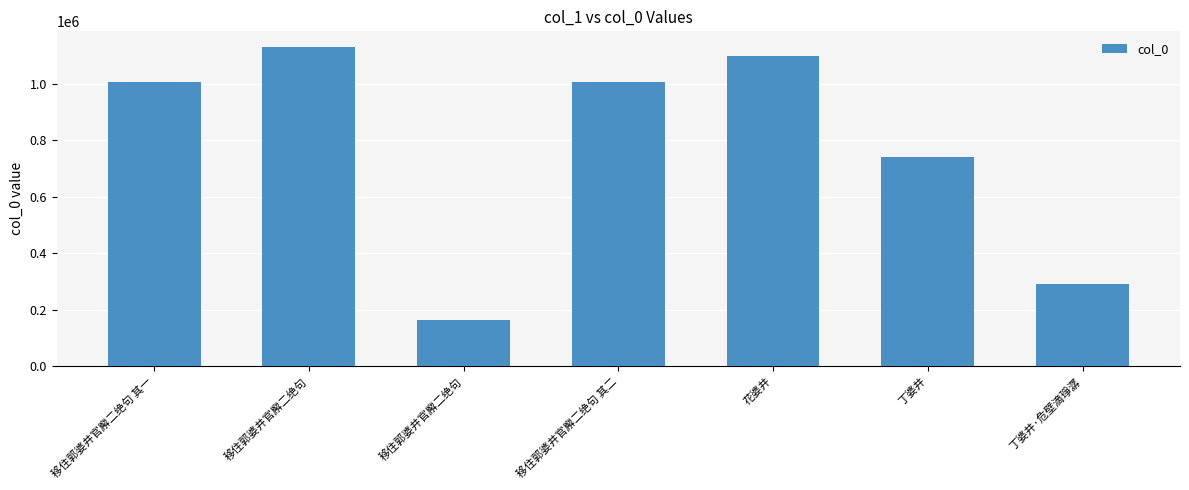

What is the maximum value shown in the chart?

1128039